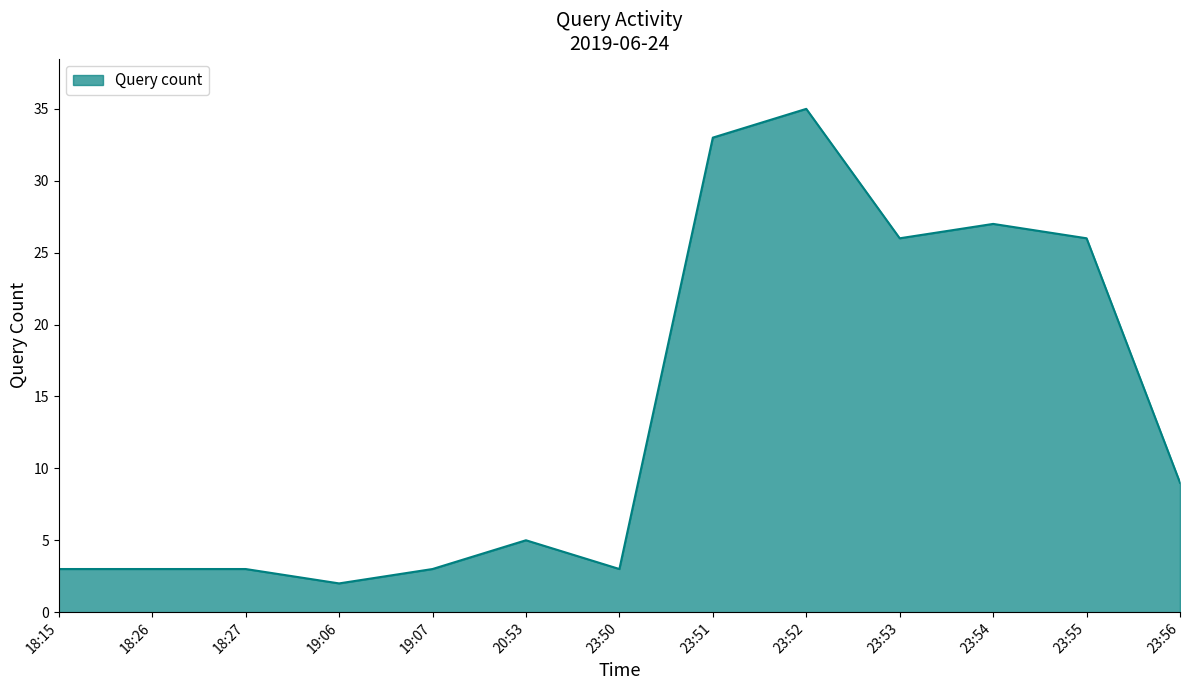

What is the ratio of the value at 18:26 to the value at 23:55?

0.1